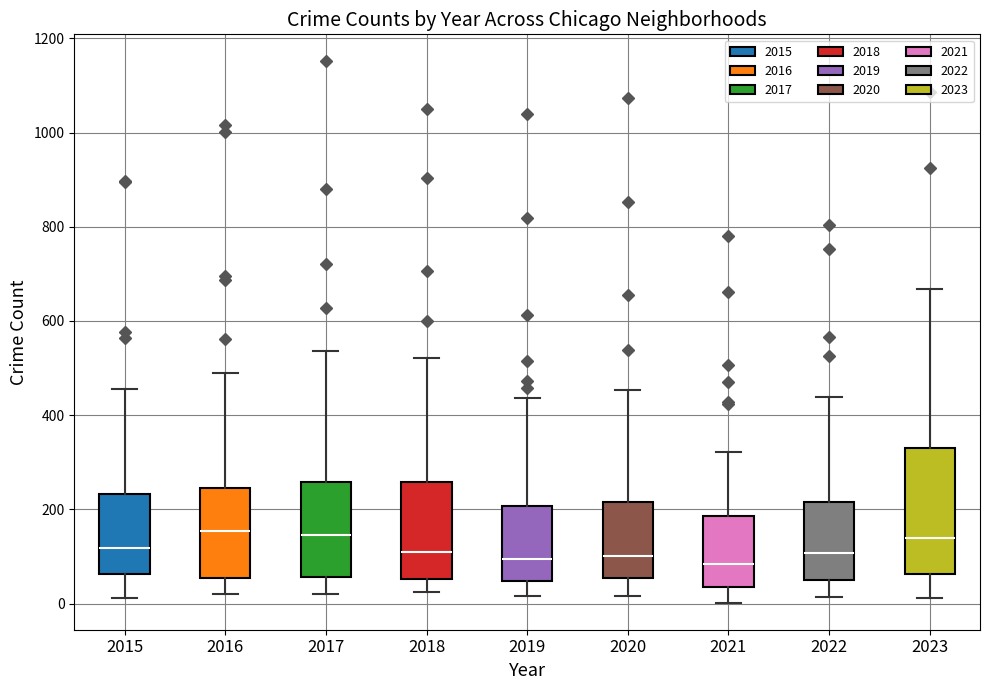

Reading left to right, read every box against the y-axis: the position of its median line, the range the box covers, and the ends of its whiskers. The values are not printed on the chart, so give them approximately, as read against the axis.

2015: median 120, box 60 to 240, whiskers 20 to 460
2016: median 160, box 60 to 240, whiskers 20 to 480
2017: median 140, box 60 to 260, whiskers 20 to 540
2018: median 100, box 60 to 260, whiskers 20 to 520
2019: median 100, box 40 to 200, whiskers 20 to 440
2020: median 100, box 60 to 220, whiskers 20 to 460
2021: median 80, box 40 to 180, whiskers 0 to 320
2022: median 100, box 40 to 220, whiskers 20 to 440
2023: median 140, box 60 to 340, whiskers 20 to 660